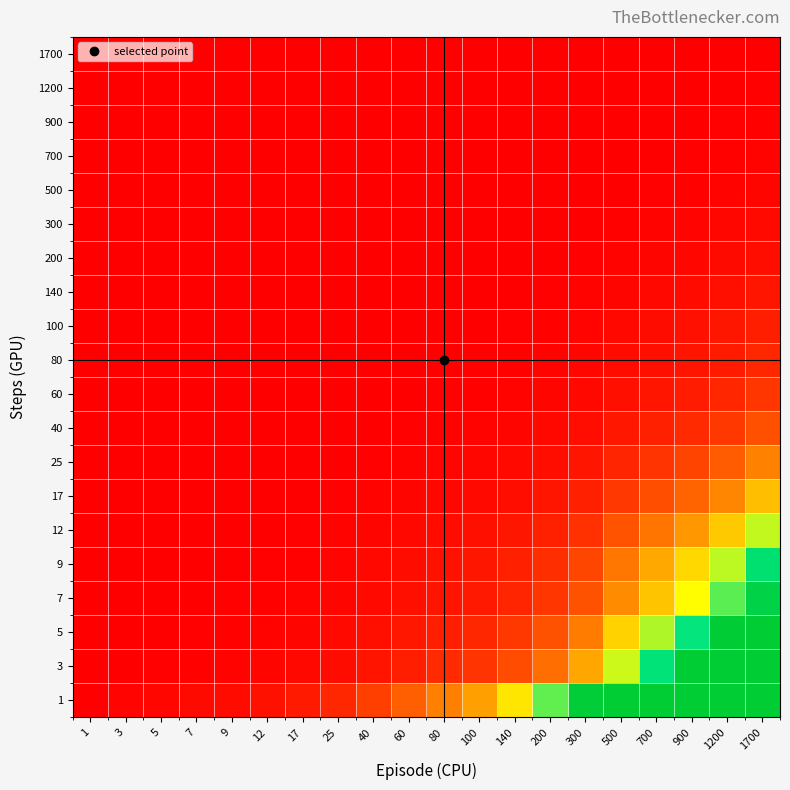

Which has a higher value, 700 or 1200?

1200